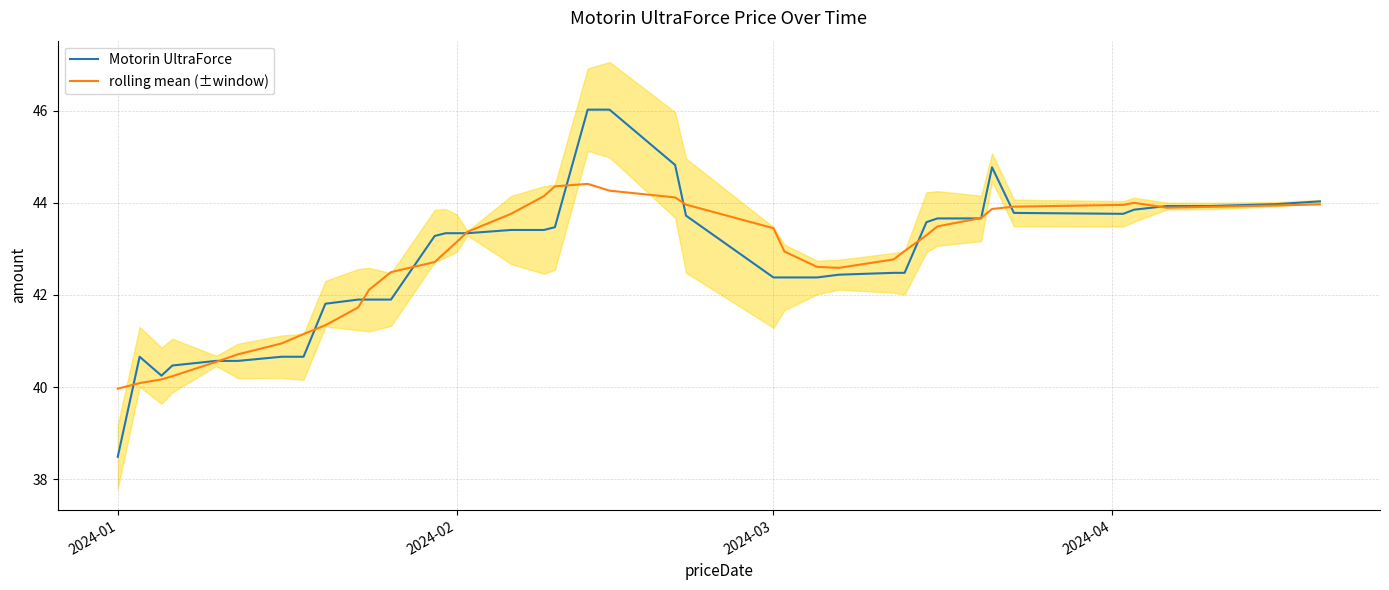

How many data points does each series have?

40